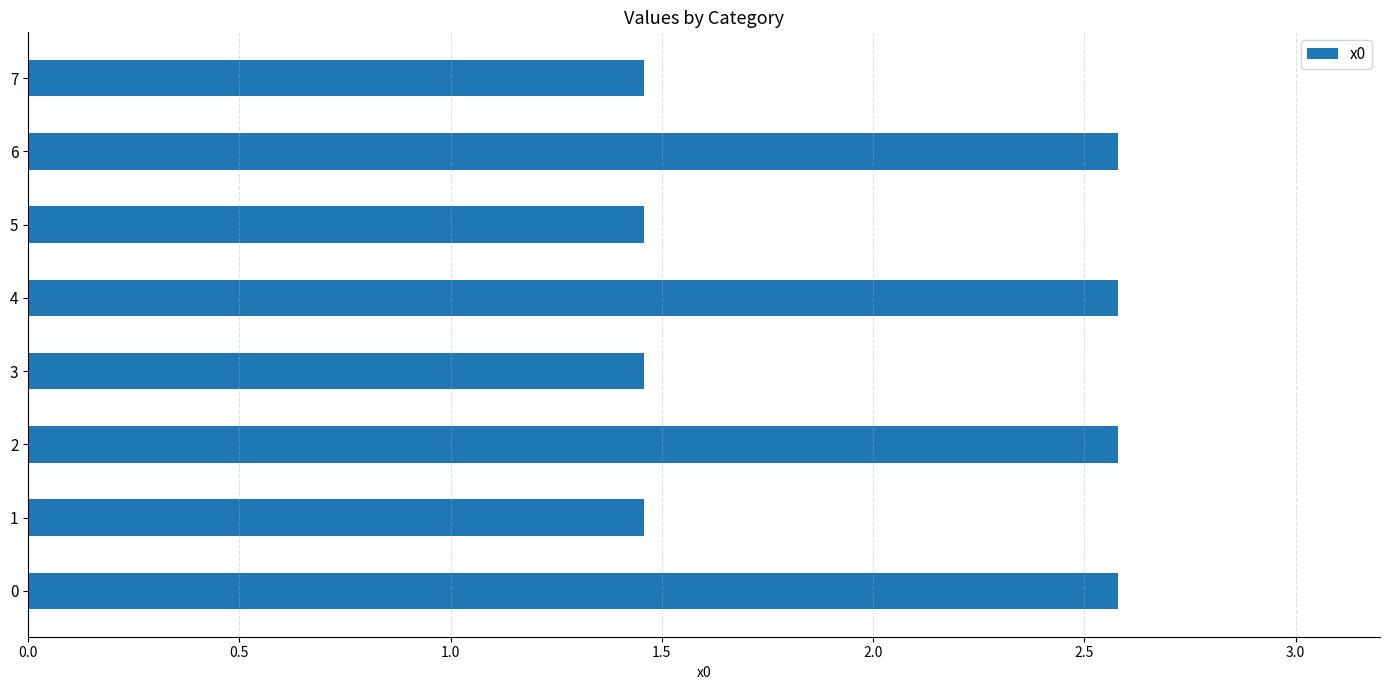

What is the maximum value shown in the chart?

2.6